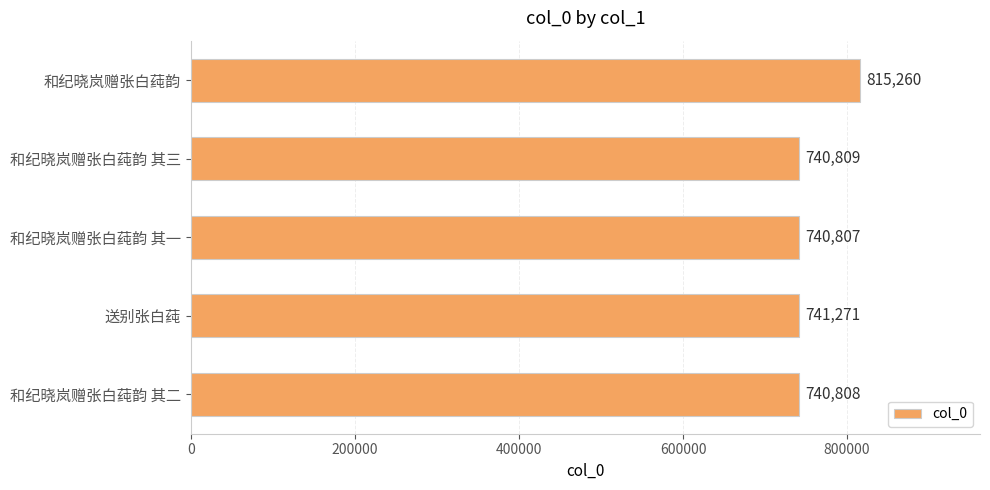

What is the label of the 5th bar from the bottom?

和纪晓岚赠张白莼韵